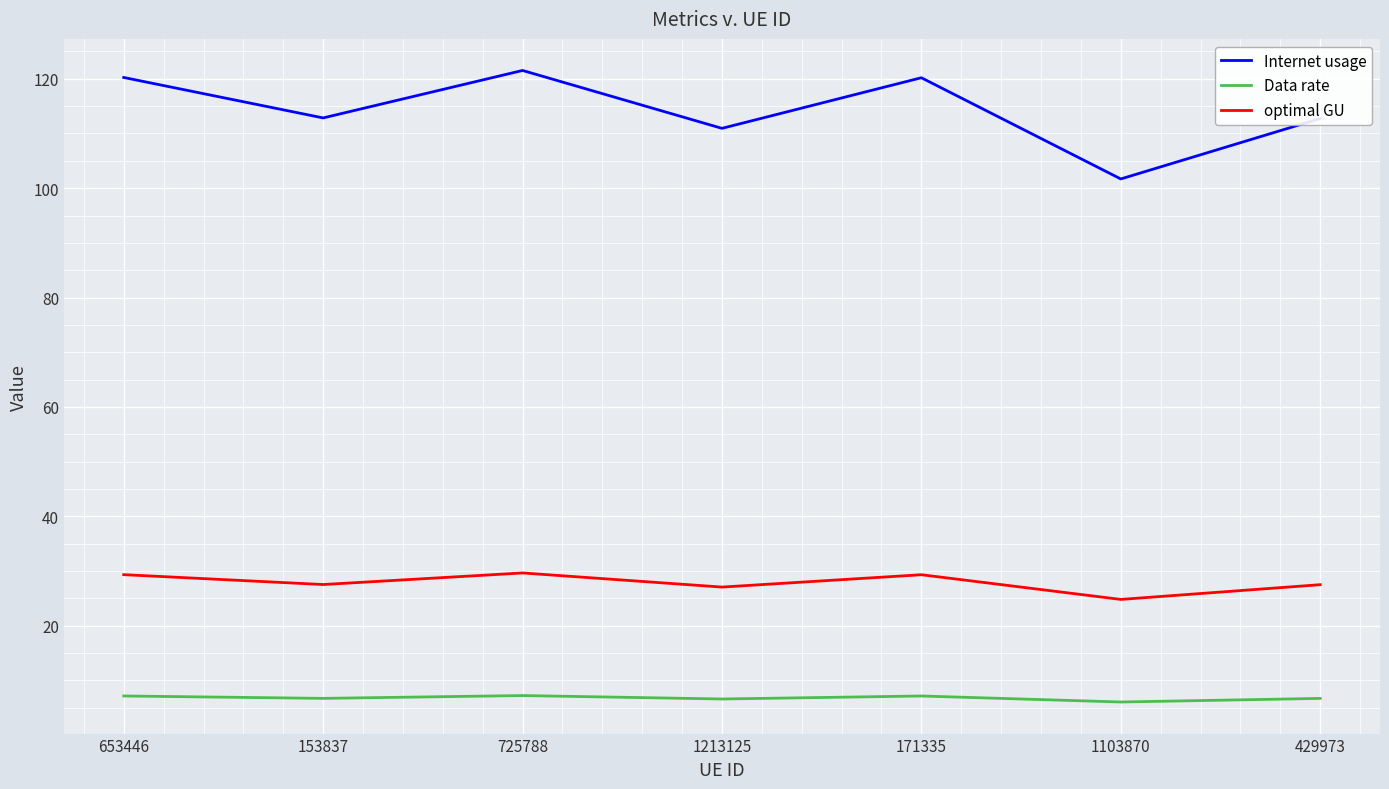

What is the difference between the Internet usage values at 1103870 and 1213125?

9.3